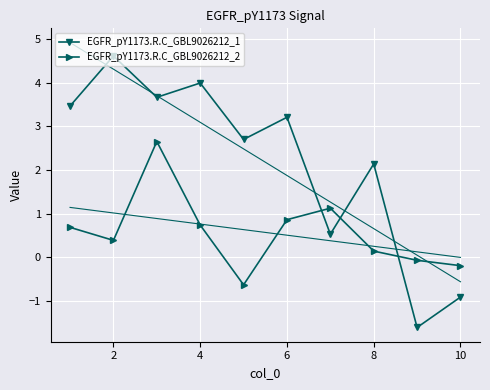

True or false: EGFR_pY1173.R.C_GBL9026212_2 and EGFR_pY1173.R.C_GBL9026212_1 intersect in this chart.

True